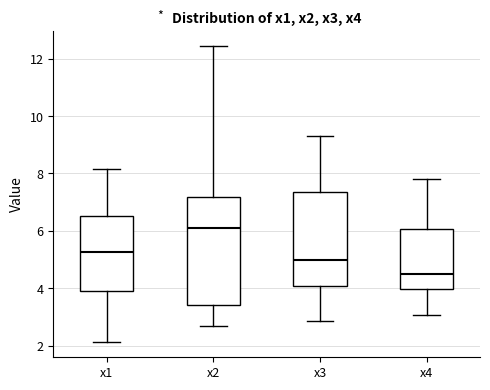

Which box has the highest median line?

x2